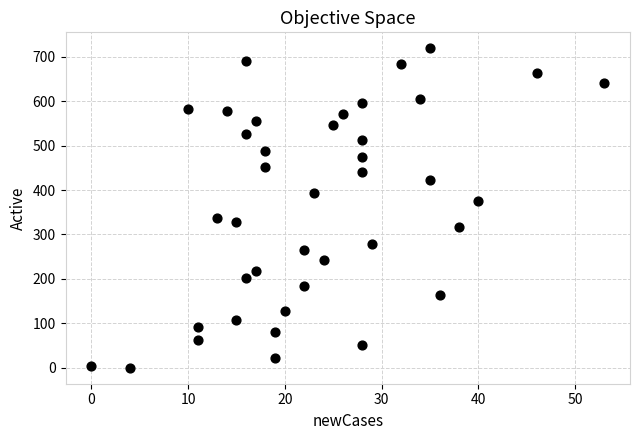

What is the range of X values (max minus min)?

53